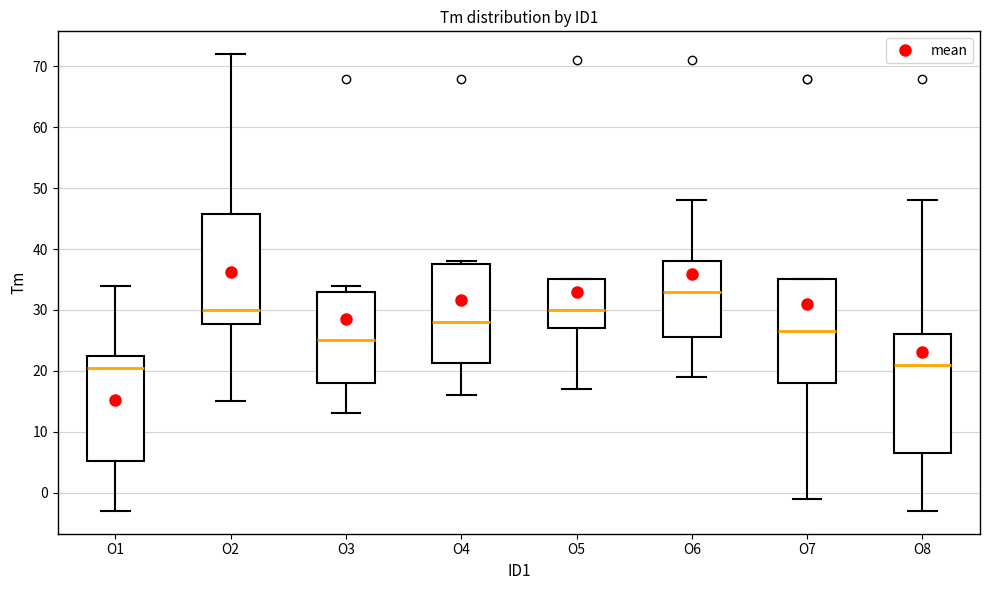

Reading left to right, read every box against the y-axis: the position of its median line, the range the box covers, and the ends of its whiskers. The values are not printed on the chart, so give them approximately, as read against the axis.

O1: median 21, box 5 to 23, whiskers -3 to 34
O2: median 30, box 28 to 46, whiskers 15 to 72
O3: median 25, box 18 to 33, whiskers 13 to 34
O4: median 28, box 21 to 38, whiskers 16 to 38 (just above the box's upper edge)
O5: median 30, box 27 to 35, whiskers 17 to 35
O6: median 33, box 26 to 38, whiskers 19 to 48
O7: median 27, box 18 to 35, whiskers -1 to 35
O8: median 21, box 7 to 26, whiskers -3 to 48